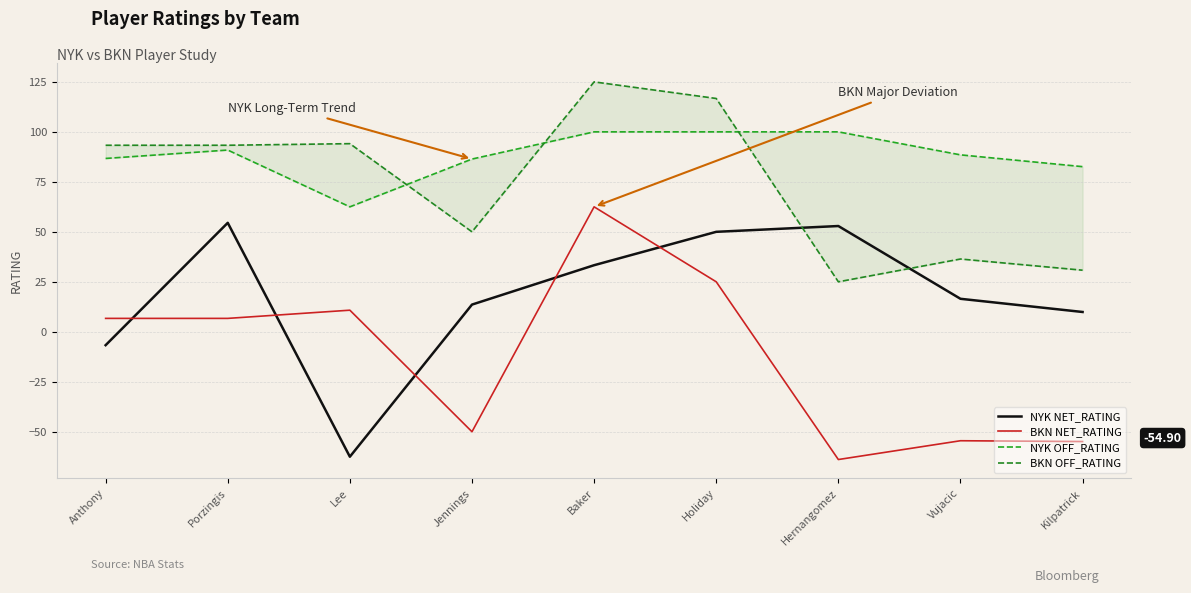

Reading left to right, transcribe all the data shown in this chart.

NYK NET_RATING: -6.7	54.5	-62.5	13.6	33.3	50.0	52.9	16.5	9.9
BKN NET_RATING: 6.7	6.7	10.8	-50.0	62.5	25.0	-63.9	-54.5	-54.9
NYK OFF_RATING: 86.7	90.9	62.5	86.4	100.0	100.0	100.0	88.5	82.6
BKN OFF_RATING: 93.3	93.3	94.1	50.0	125.0	116.7	25.0	36.4	30.8